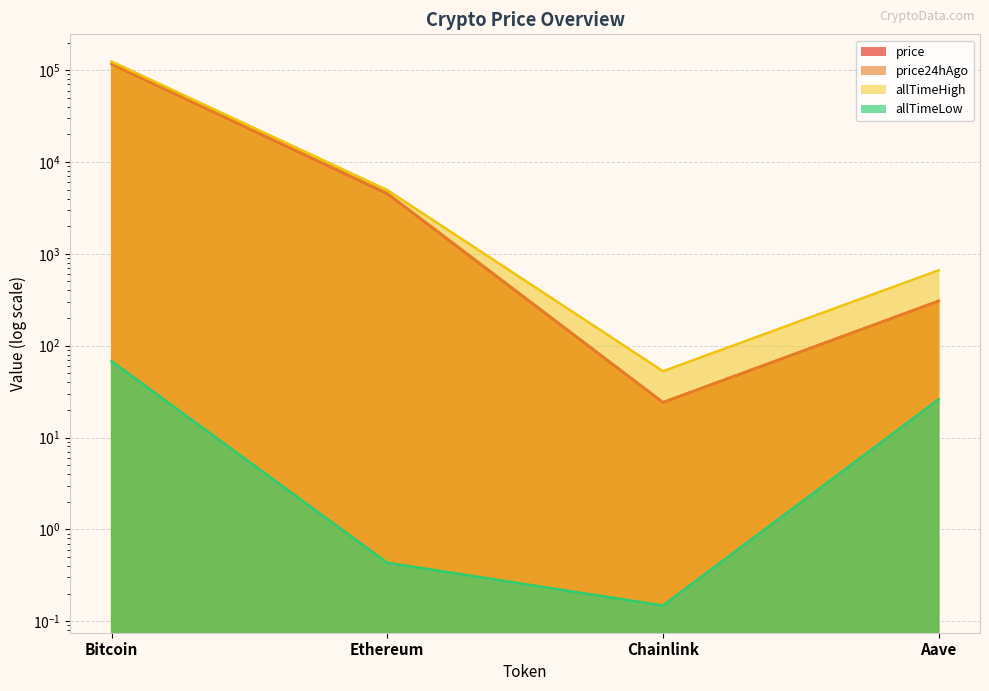

What is the value of the price point at the 1st from the left?

116500.0